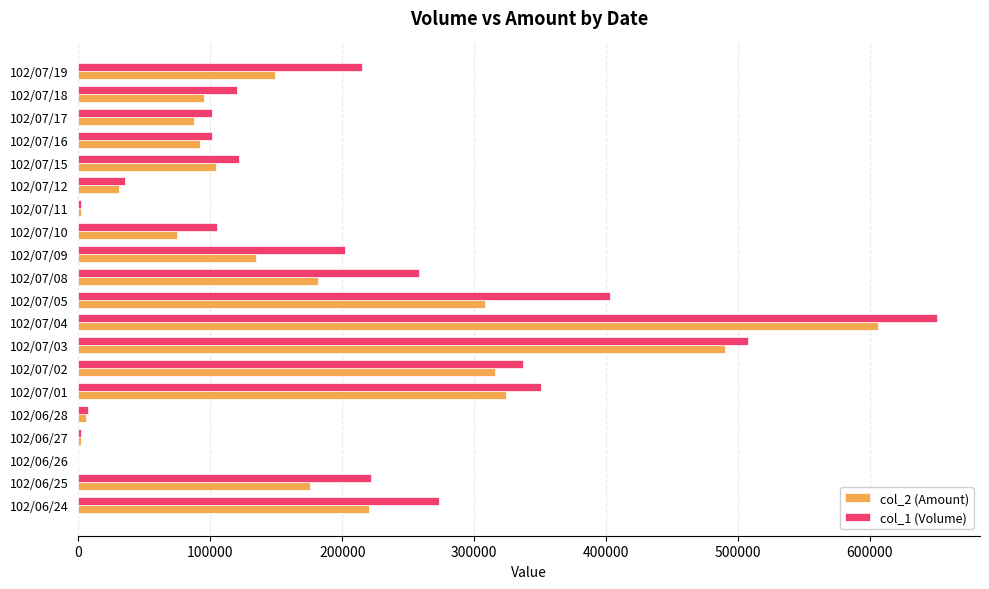

Is the value of col_2 (Amount) at 102/07/15 greater than the value of col_1 (Volume) at 102/07/15?

No